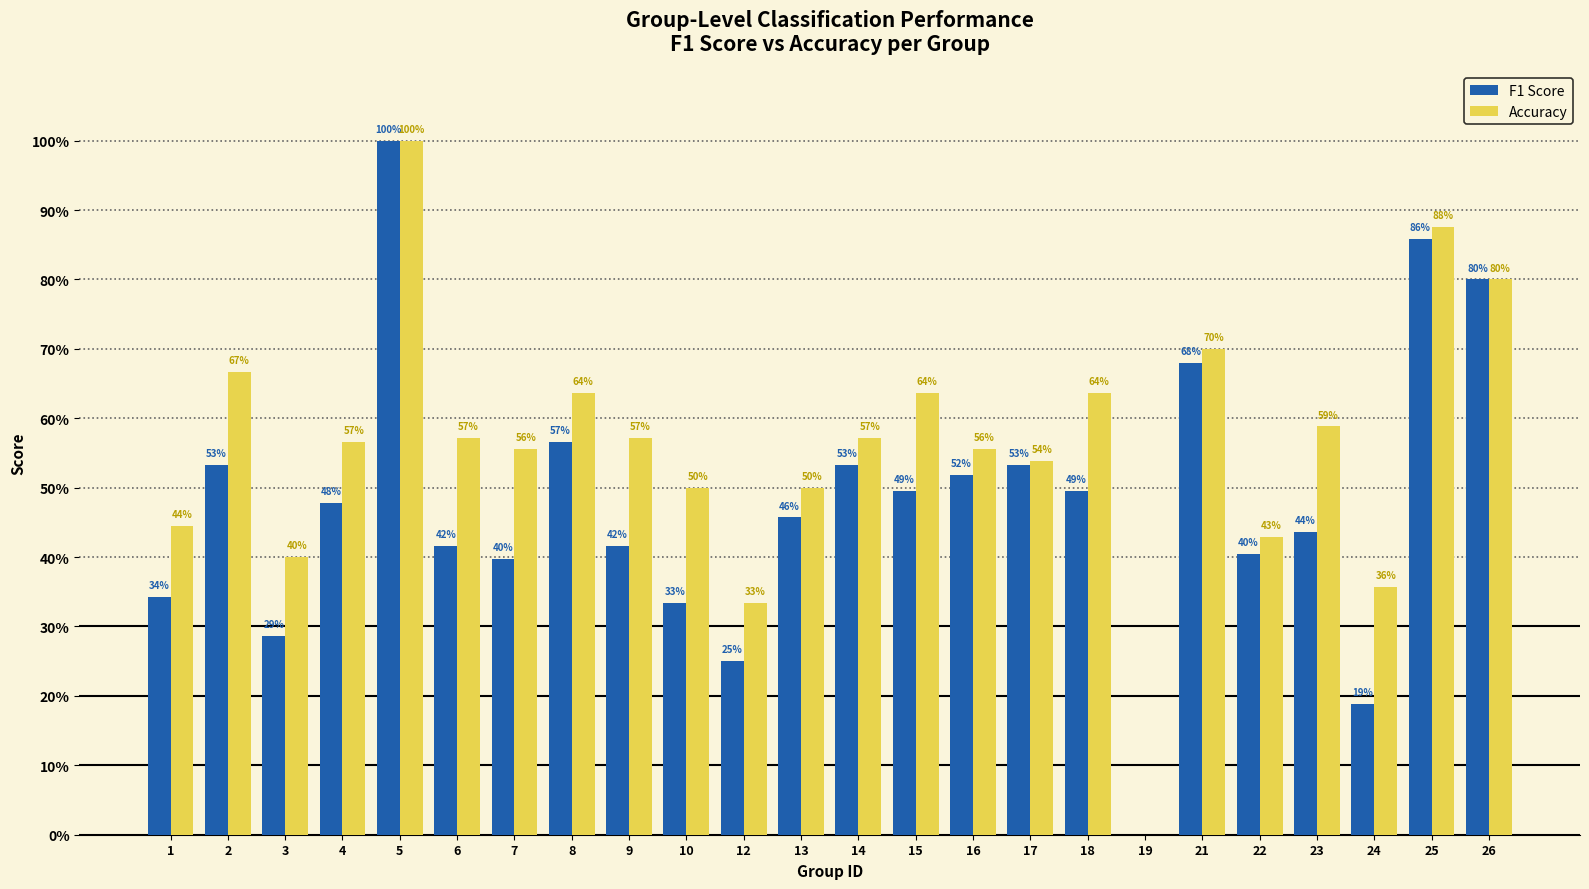

Reading left to right, list all the values displayed in this chart.

F1 Score: 1=0.3	2=0.5	3=0.3	4=0.5	5=1.0	6=0.4	7=0.4	8=0.6	9=0.4	10=0.3	12=0.2	13=0.5	14=0.5	15=0.5	16=0.5	17=0.5	18=0.5	19=0.0	21=0.7	22=0.4	23=0.4	24=0.2	25=0.9	26=0.8
Accuracy: 1=0.4	2=0.7	3=0.4	4=0.6	5=1.0	6=0.6	7=0.6	8=0.6	9=0.6	10=0.5	12=0.3	13=0.5	14=0.6	15=0.6	16=0.6	17=0.5	18=0.6	19=0.0	21=0.7	22=0.4	23=0.6	24=0.4	25=0.9	26=0.8